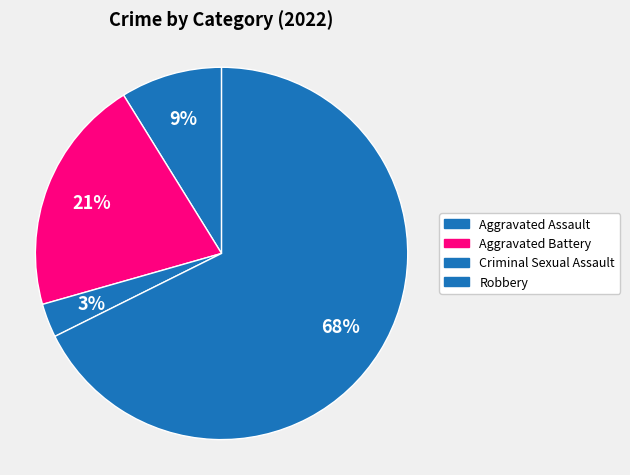

Is there a majority slice in this chart?

Yes